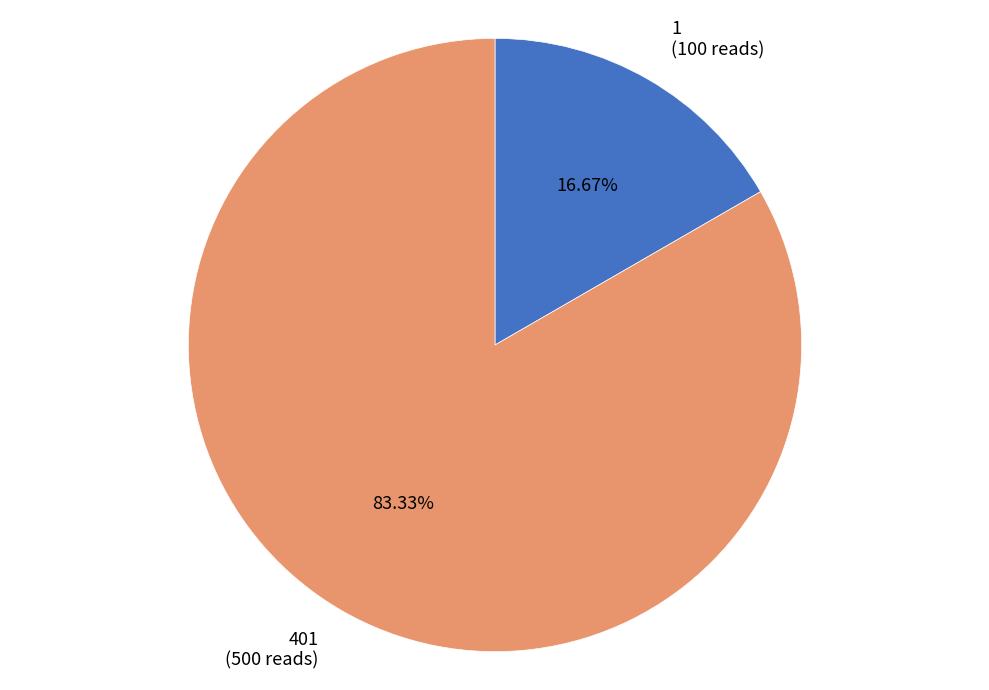

Is it true that 1 is 17% of the pie?

True